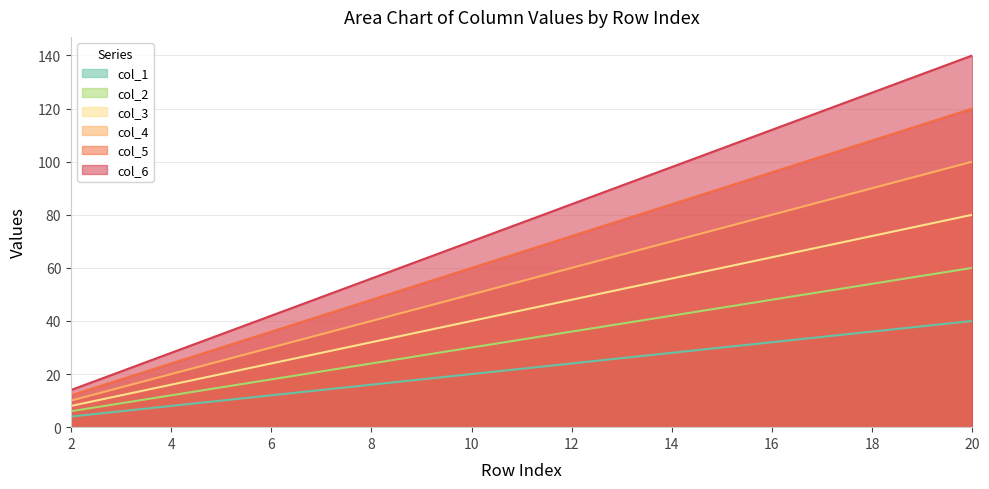

True or false: col_5 and col_2 cross at least once.

False